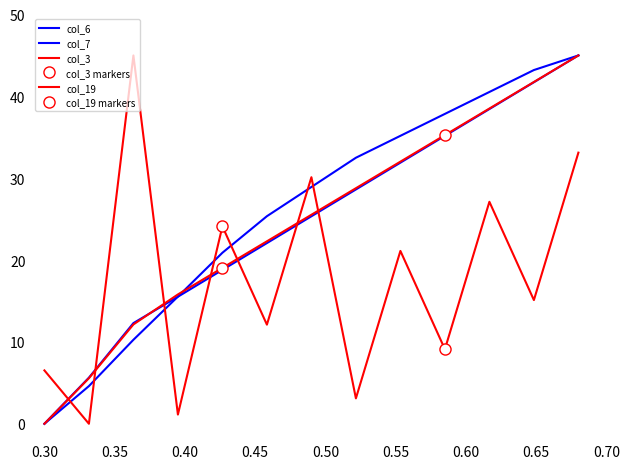

How many data points in col_3 are less than 15?

6